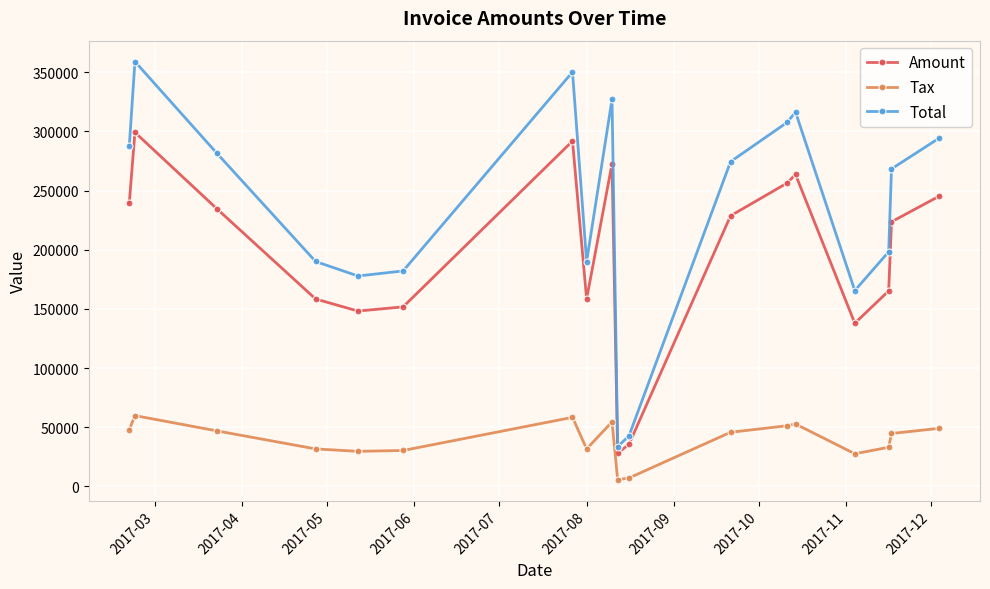

True or false: Amount and Tax intersect in this chart.

False